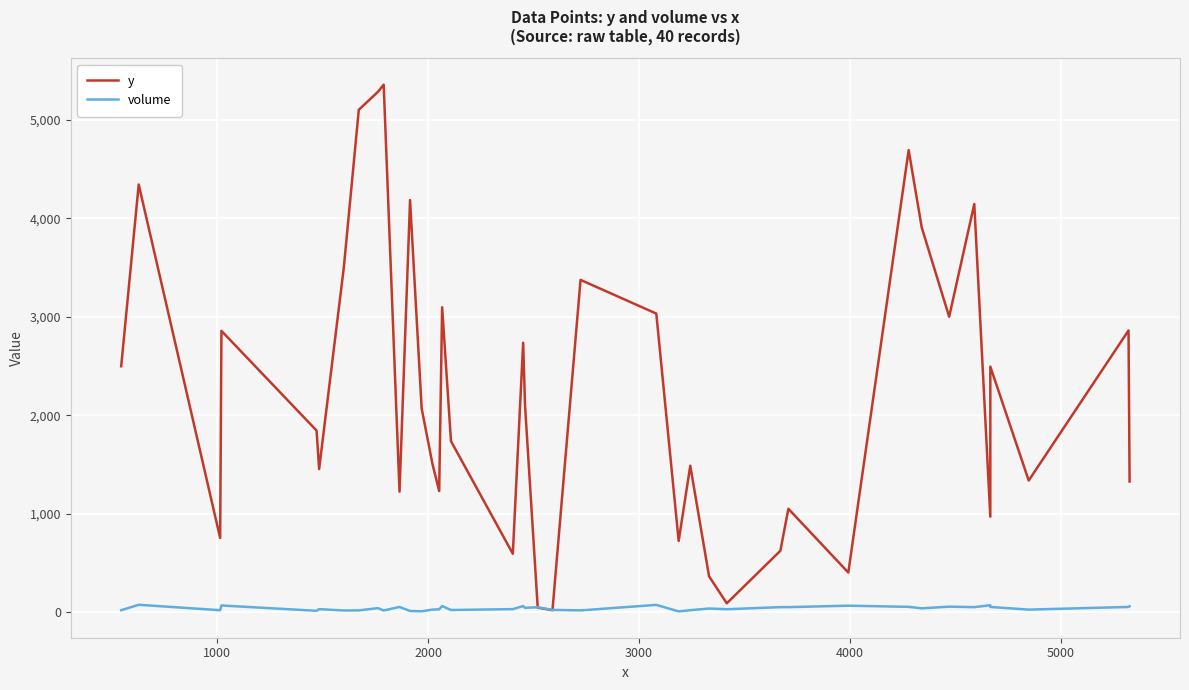

Is this an area chart (filled region under the line)?

No